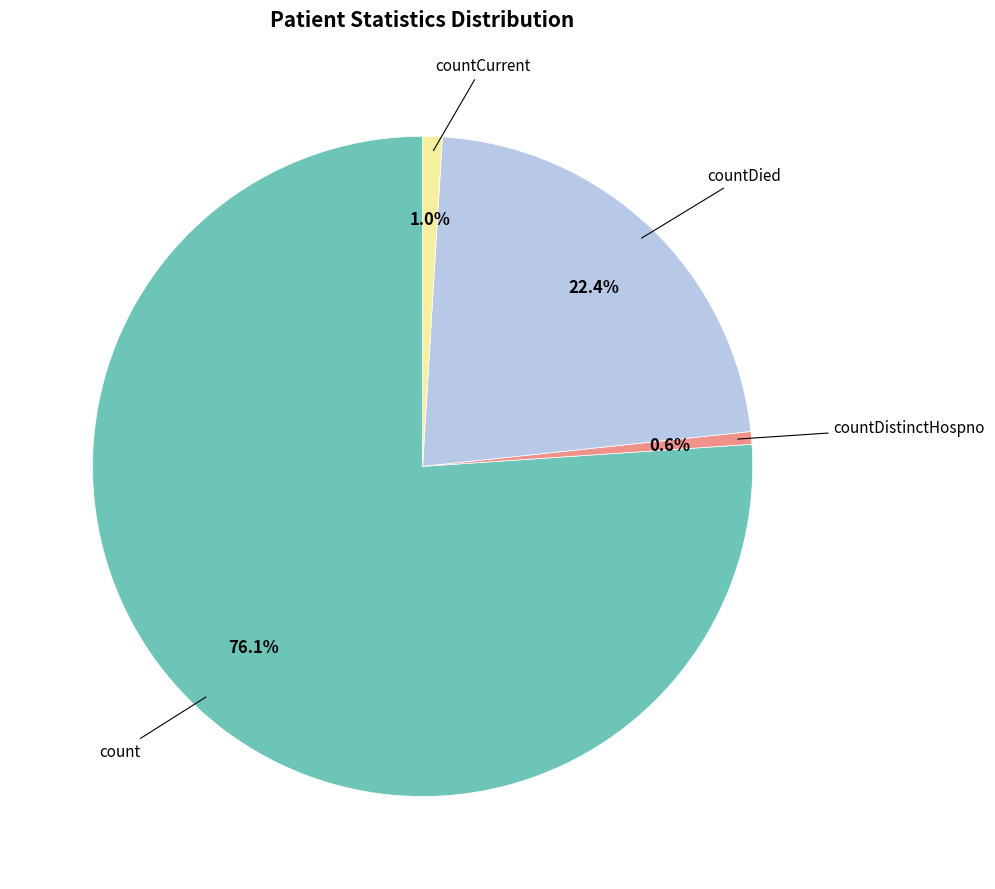

How many segments does this pie chart have?

4